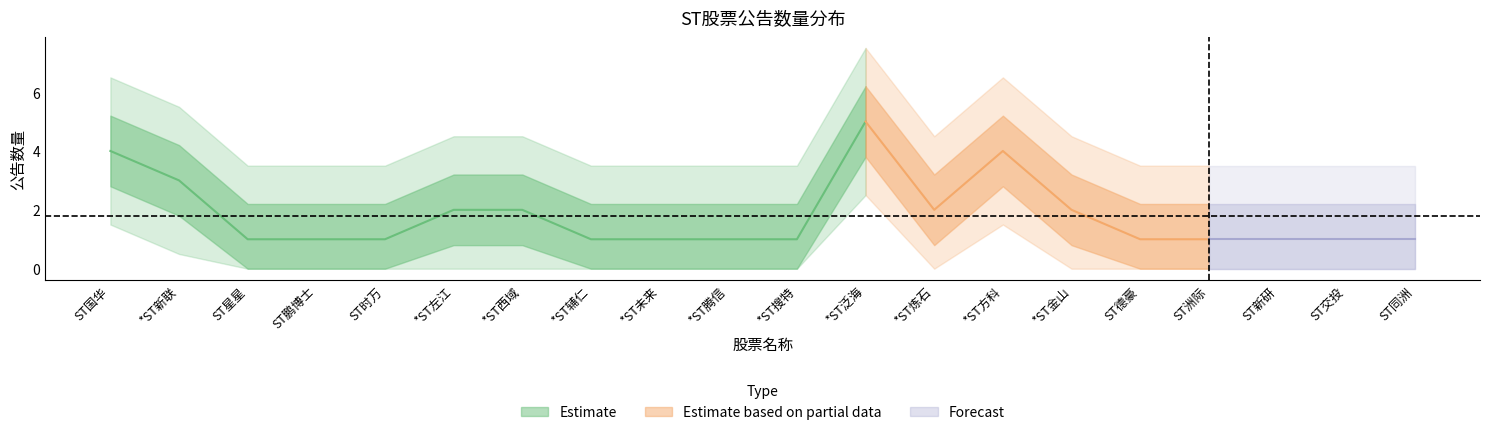

Reading left to right, list all the values displayed in this chart.

4	3	1	1	1	2	2	1	1	1	1	5	2	4	2	1	1	1	1	1